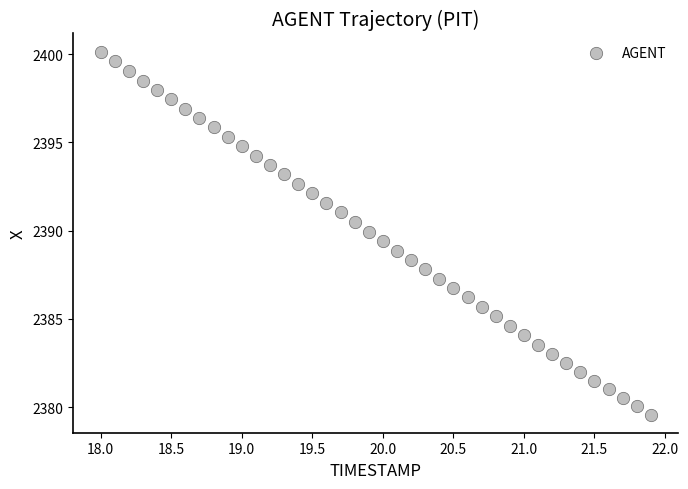

What is the range of X values (max minus min)?

3.9